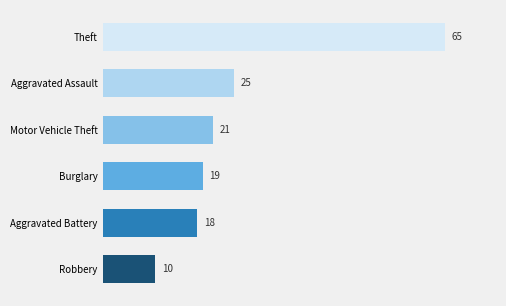

The chart shows a value of 21 at Motor Vehicle Theft. True or false?

True